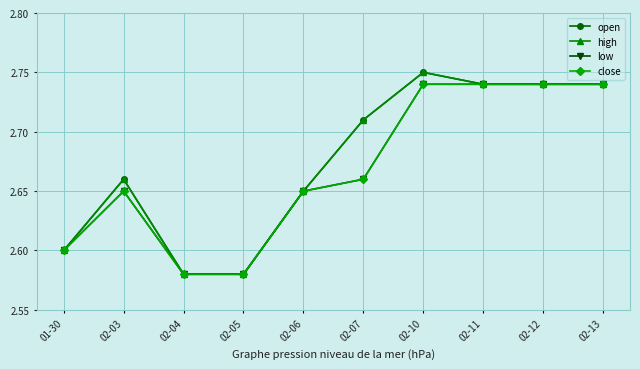

Is this an area chart (filled region under the line)?

No